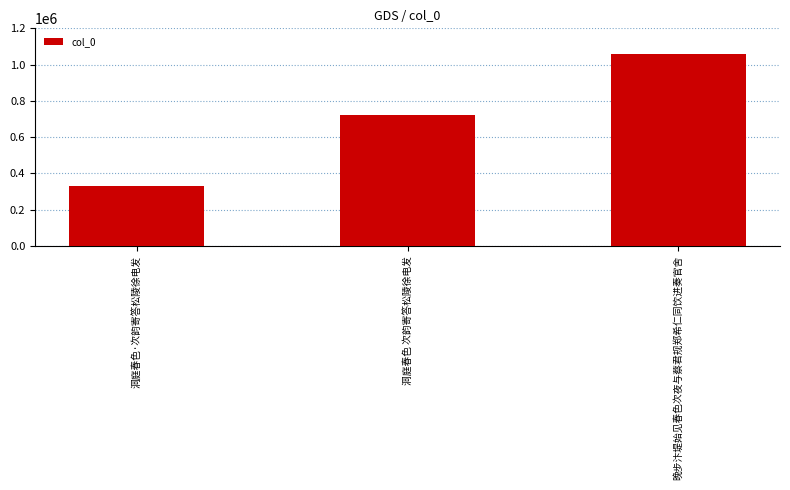

What is the greatest value displayed?

1055839